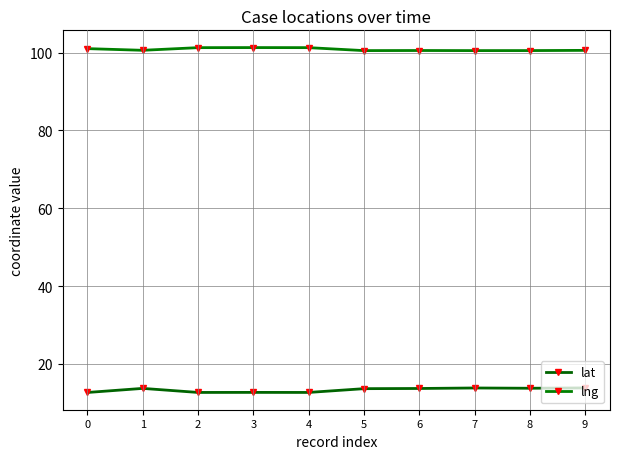

List the series in order of their overall mean, highest first.

lng, lat